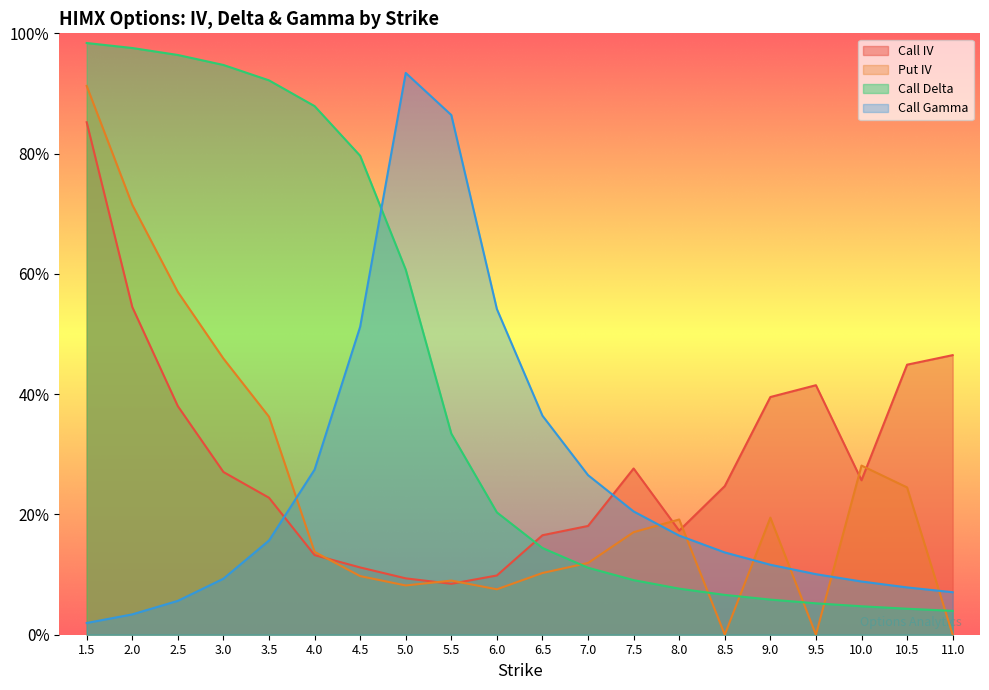

What is the value of the Put IV point at the 13th from the left?

0.2